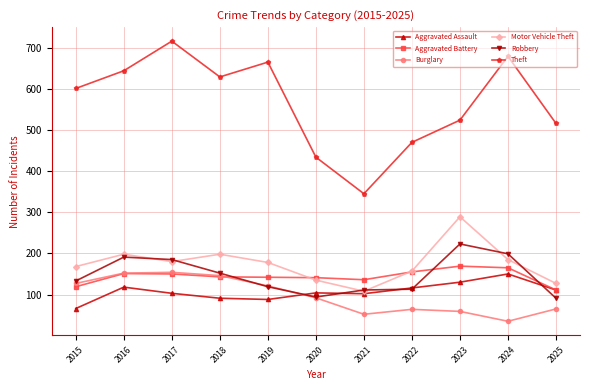

At how many categories does at least one series exceed 388?

10